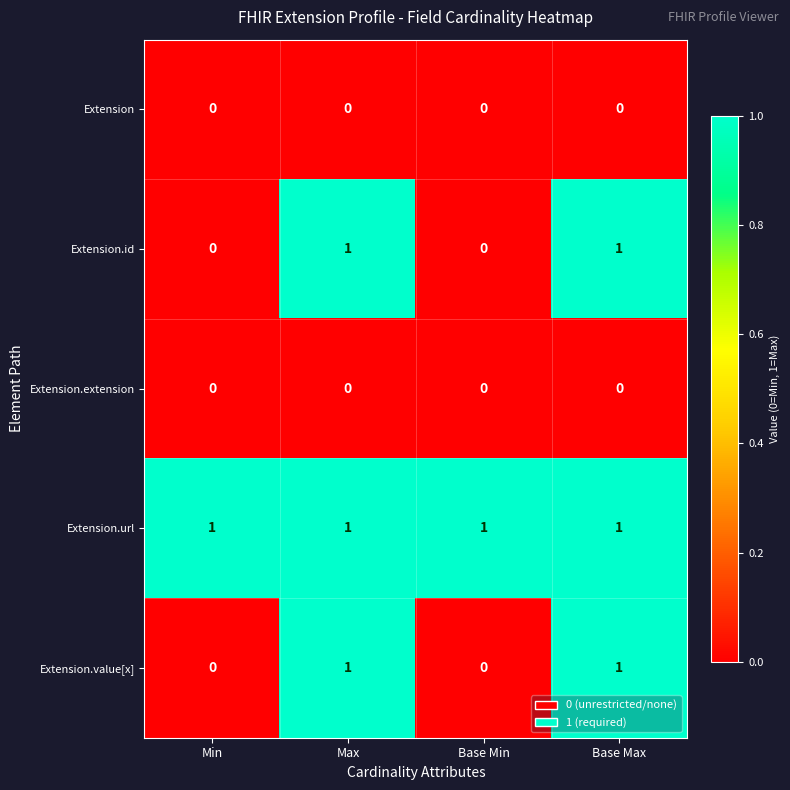

What is the total value across all series at Base Min?

1